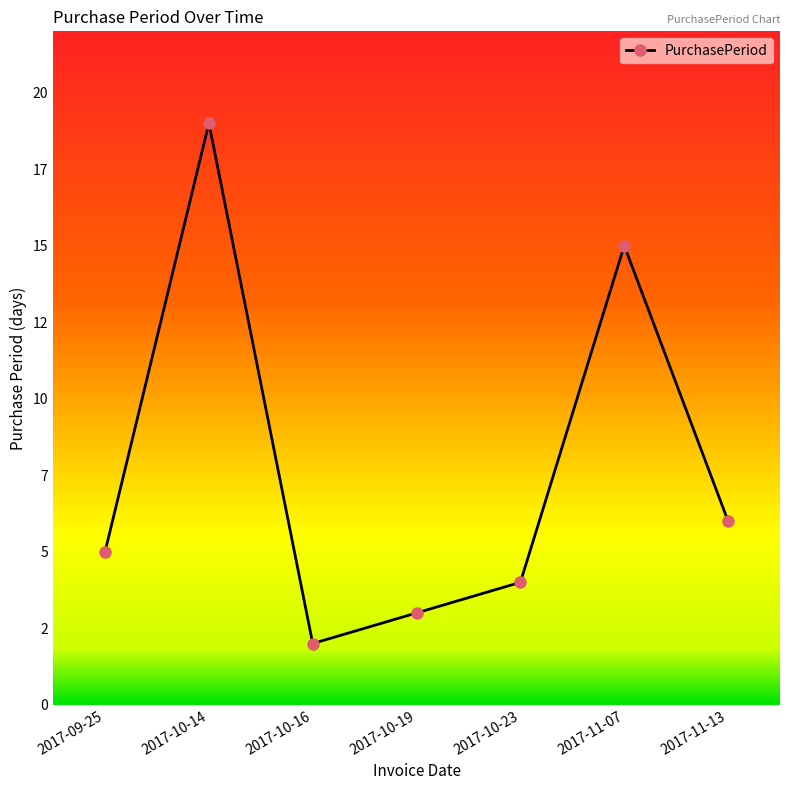

Reading left to right, transcribe all the data shown in this chart.

5	19	2	3	4	15	6